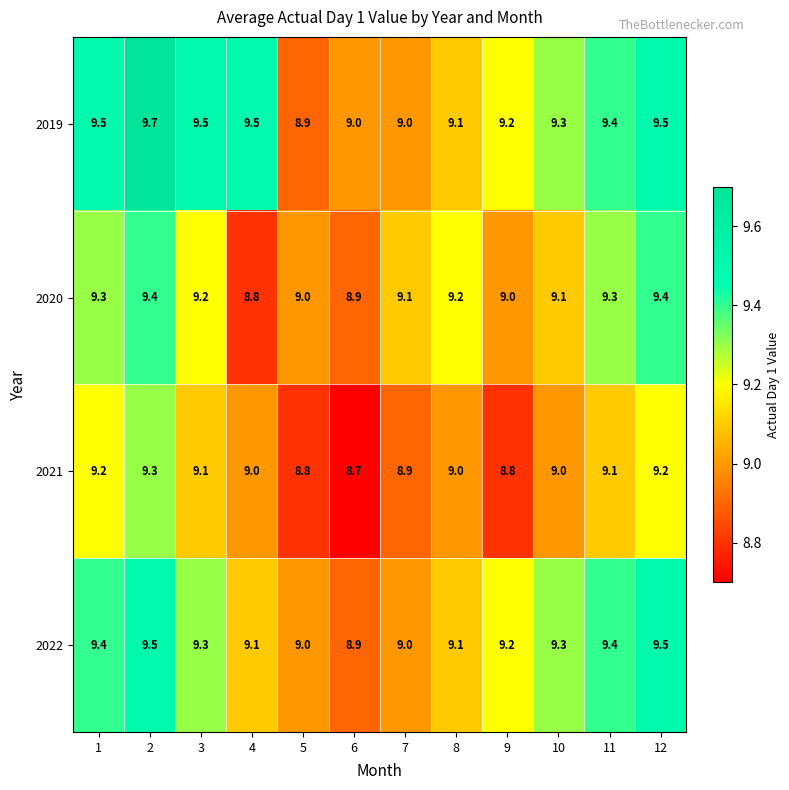

At which category is the sum across all series the highest?

2